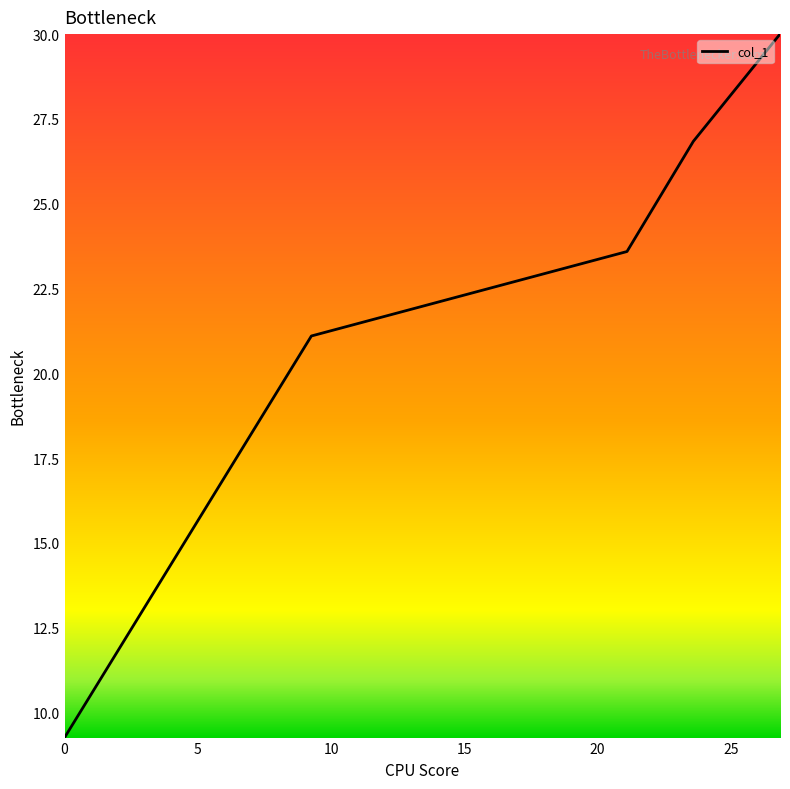

What is the smallest value displayed?

9.3